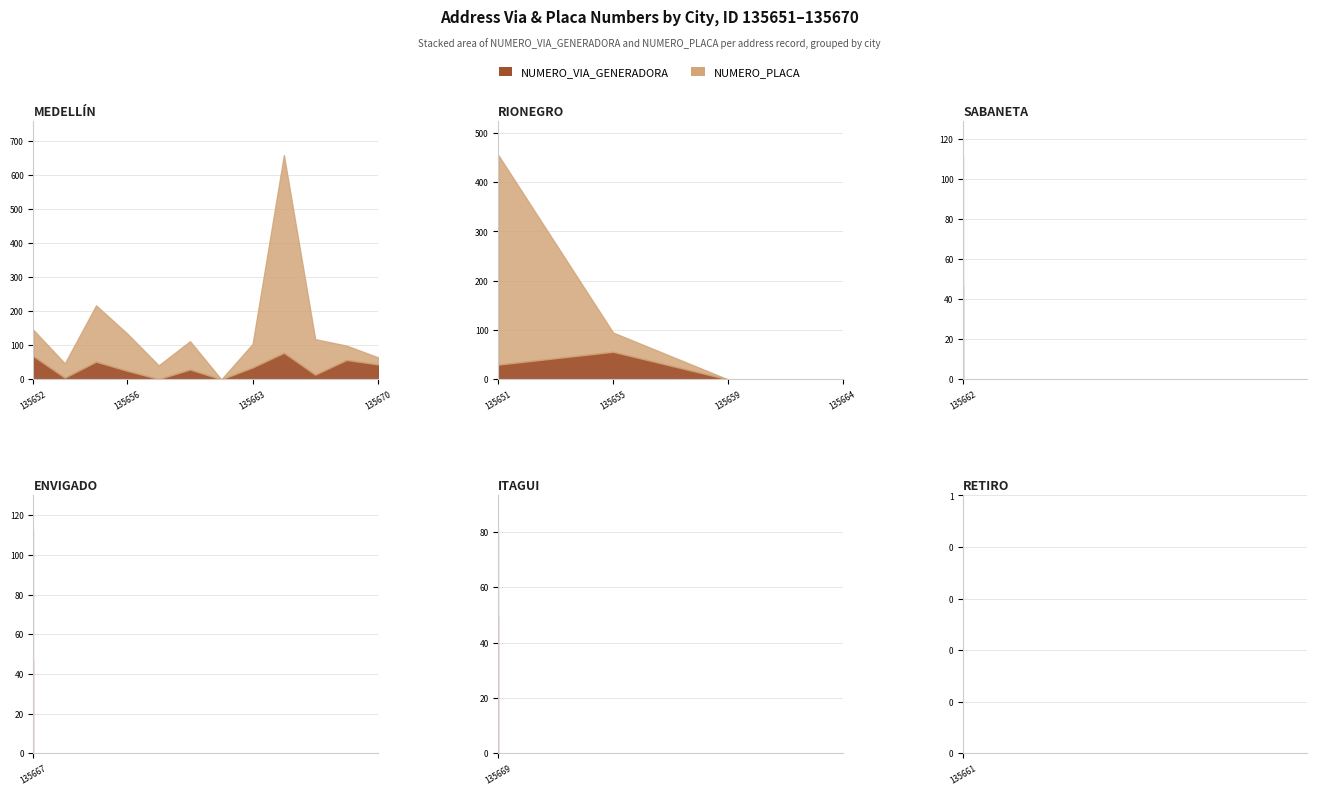

What is the difference between the highest and lowest values at 135652?

9